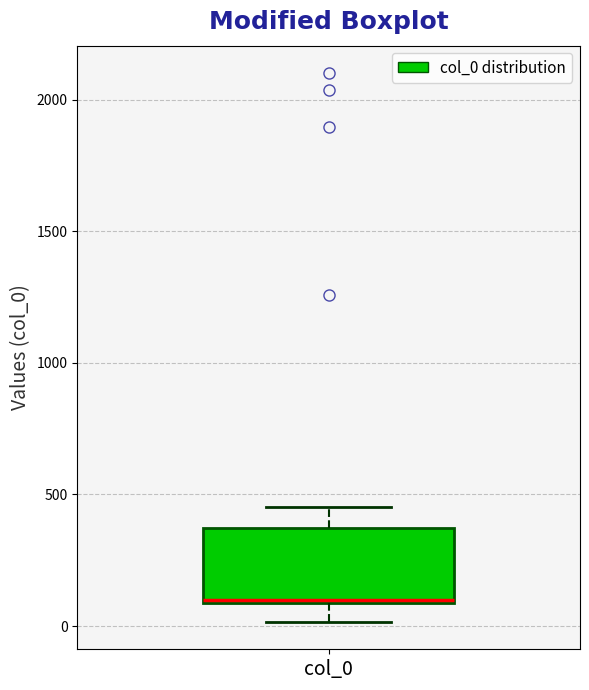

Read this box plot against the y-axis: the position of the median line, the range covered by the box, and the ends of both whiskers. The values are not printed on the chart, so give them approximately, as read against the axis.

median 100, box 100 to 350, whiskers 0 to 450